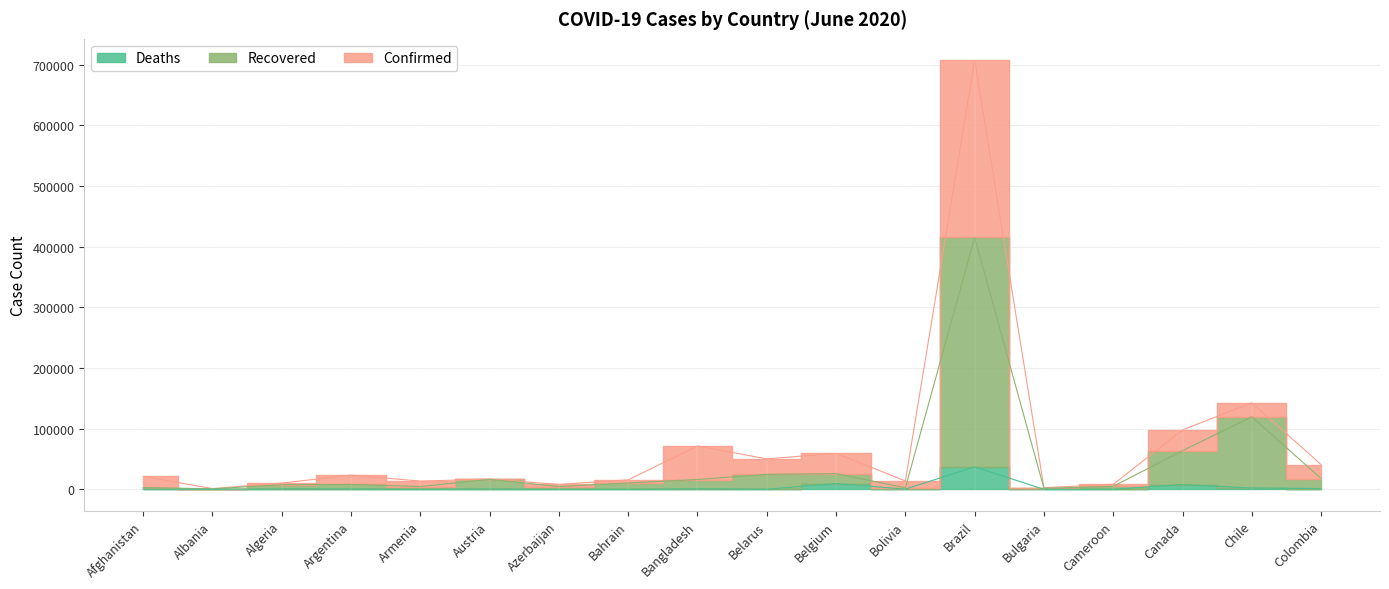

Between Chile and Armenia, which is larger?

Chile